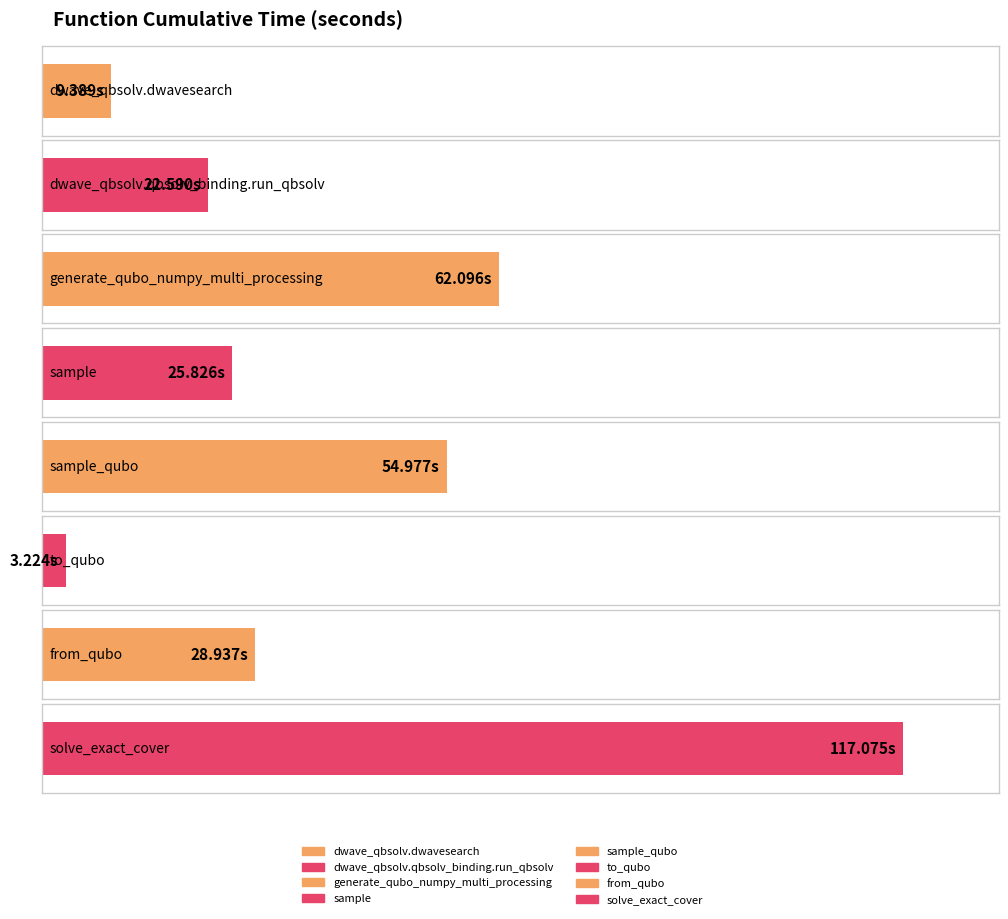

Which has a higher value, solve_exact_cover or dwave_qbsolv.qbsolv_binding.run_qbsolv?

solve_exact_cover